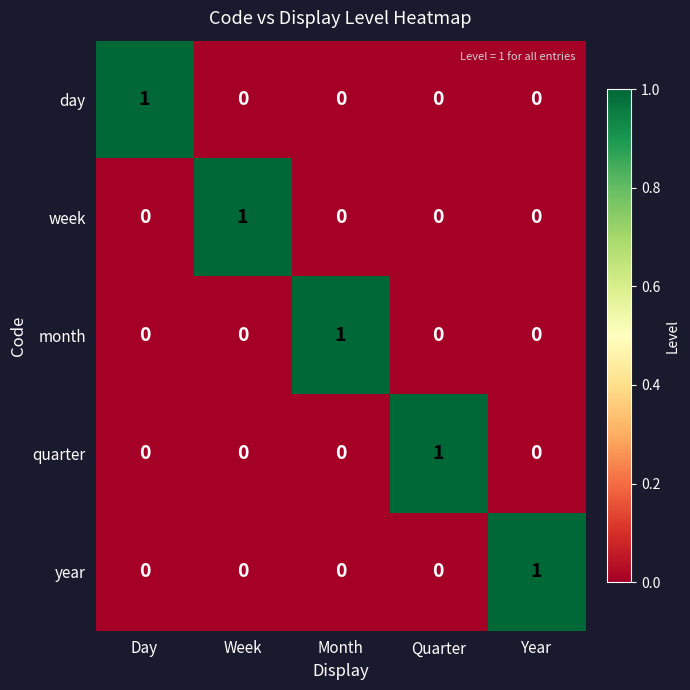

At how many categories does at least one series exceed 0?

5